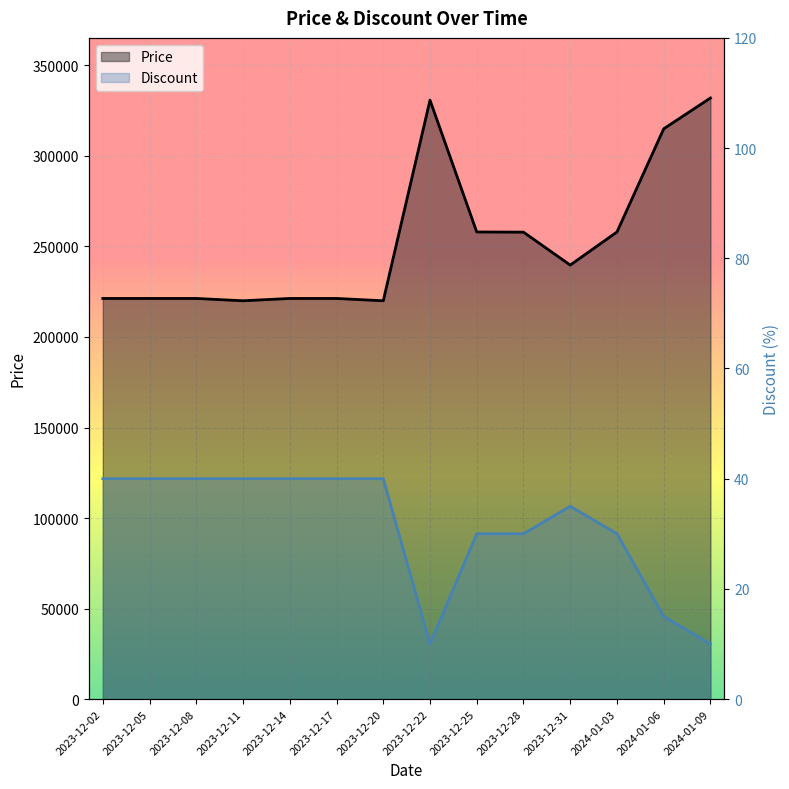

Reading left to right, what are all the values shown in this chart?

Price: 2023-12-02=221280	2023-12-05=221280	2023-12-08=221280	2023-12-11=220000	2023-12-14=221280	2023-12-17=221280	2023-12-20=220000	2023-12-22=330800	2023-12-25=258000	2023-12-28=257900	2023-12-31=239720	2024-01-03=258000	2024-01-06=315000	2024-01-09=332000
Discount: 2023-12-02=40	2023-12-05=40	2023-12-08=40	2023-12-11=40	2023-12-14=40	2023-12-17=40	2023-12-20=40	2023-12-22=10	2023-12-25=30	2023-12-28=30	2023-12-31=35	2024-01-03=30	2024-01-06=15	2024-01-09=10